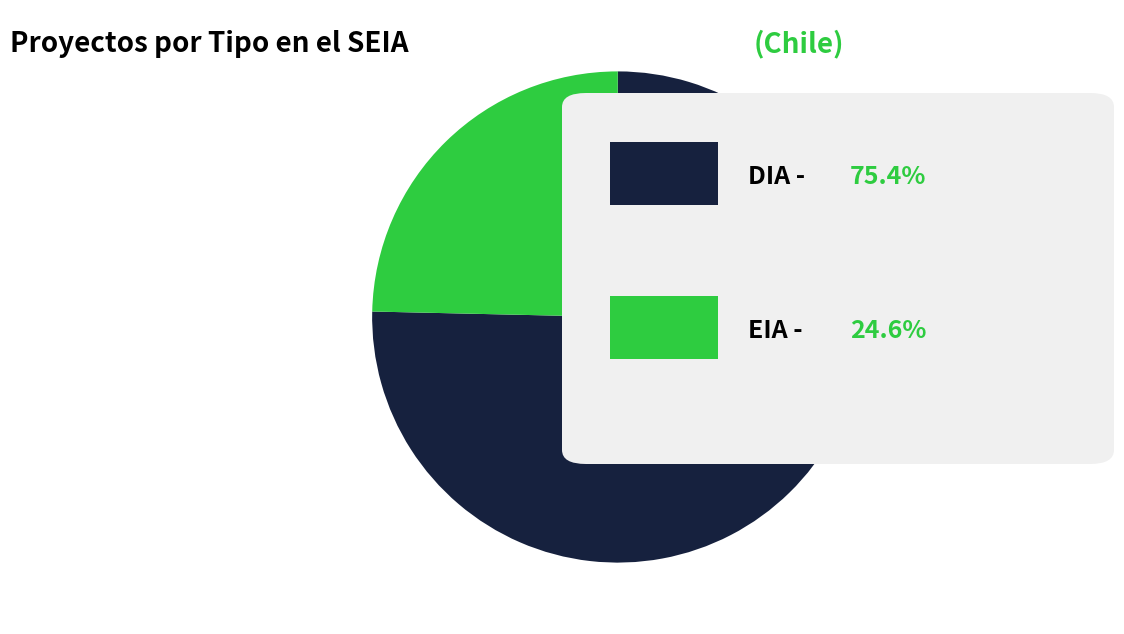

Count the number of slices in the pie.

2